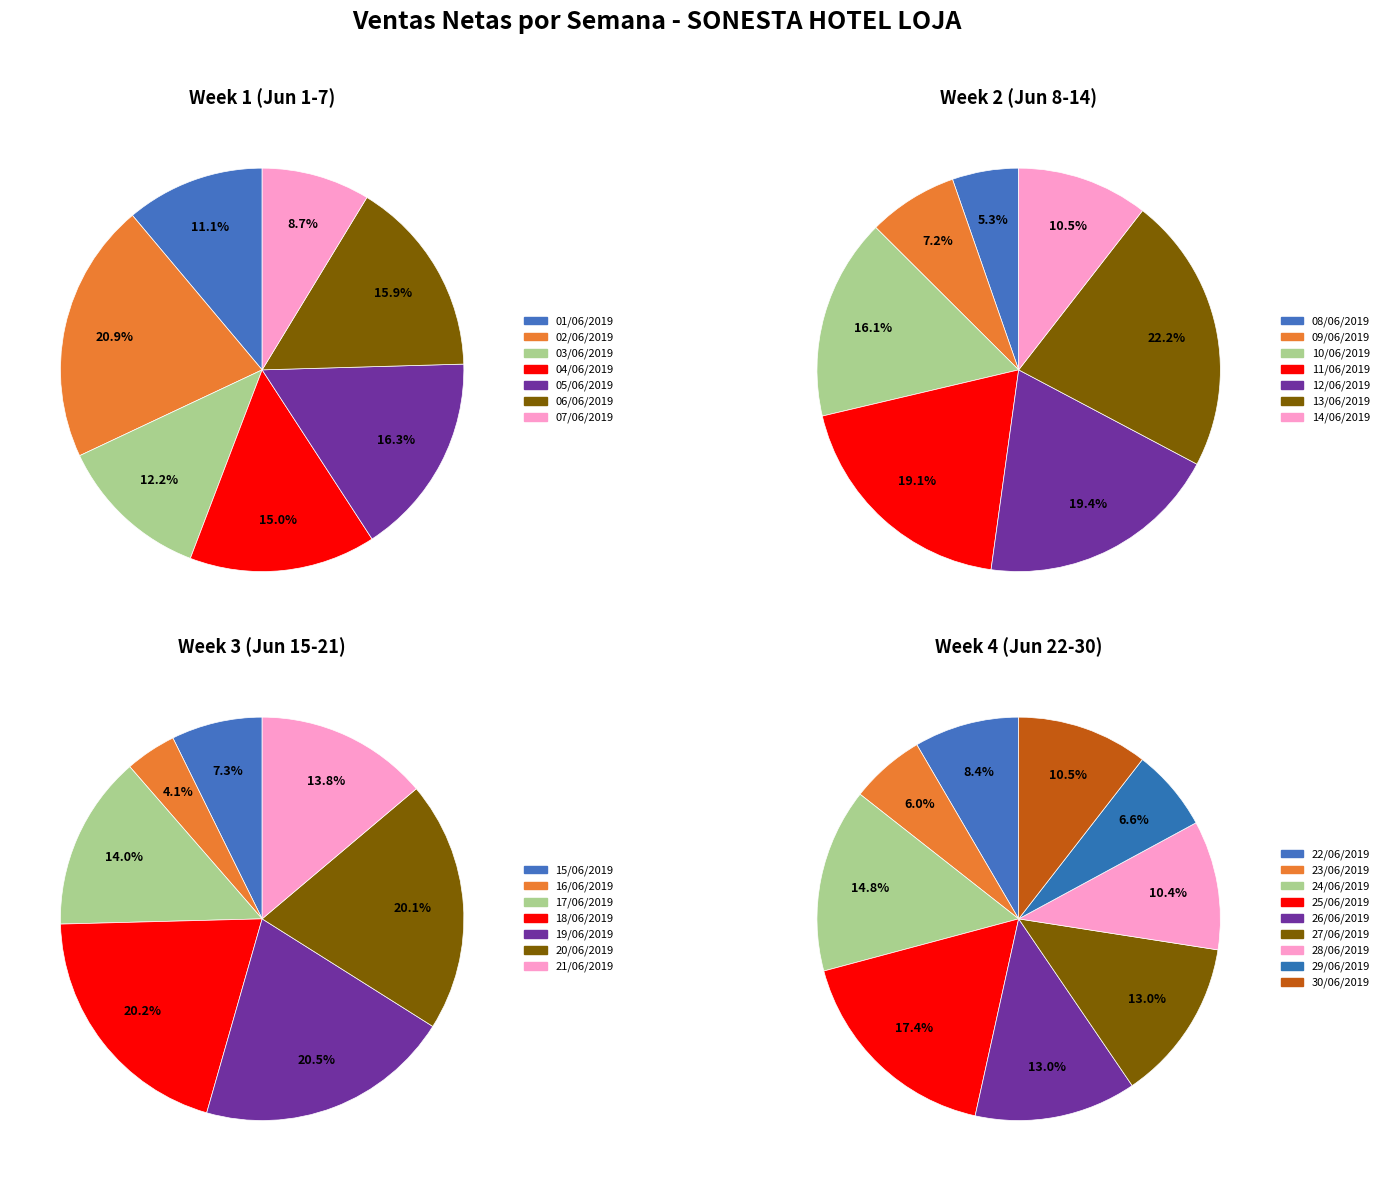

How many segments does this pie chart have?

30